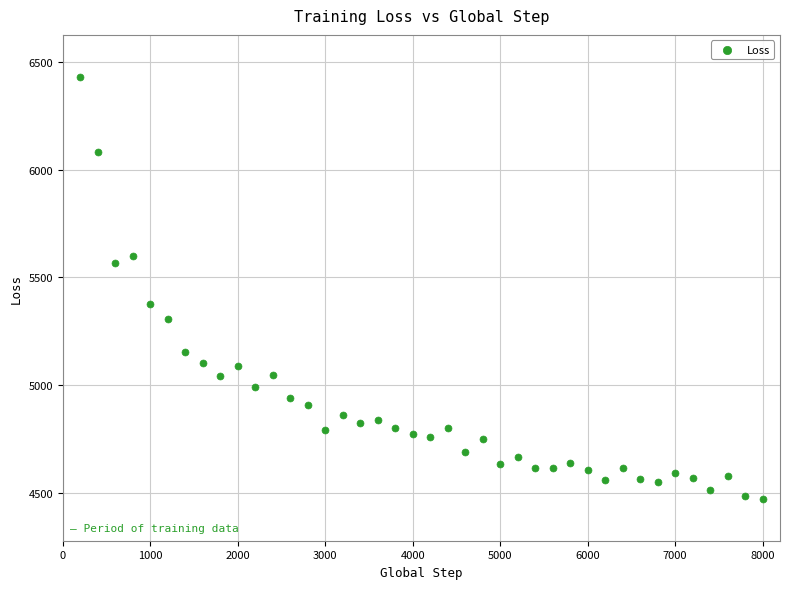

What is the range of X values (max minus min)?

7800.0